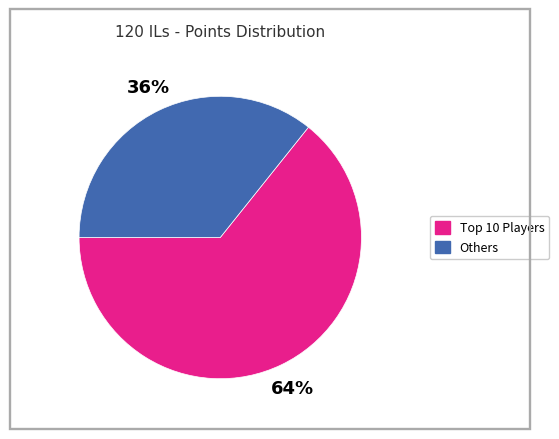

To the nearest percent, what is the average slice percentage?

50%